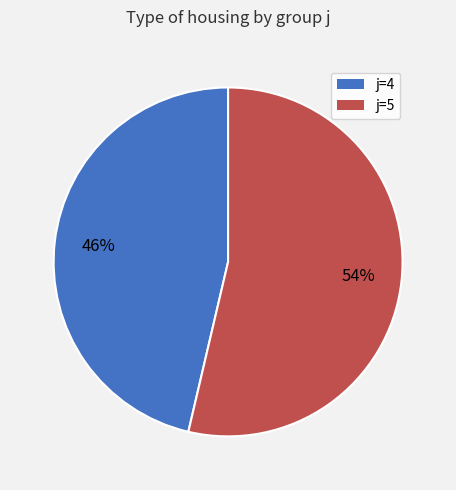

Does any single category account for the majority?

Yes